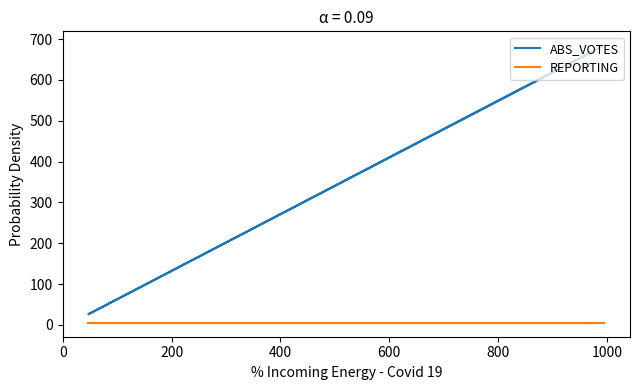

Rank the series by their maximum value, from lowest to highest.

REPORTING, ABS_VOTES